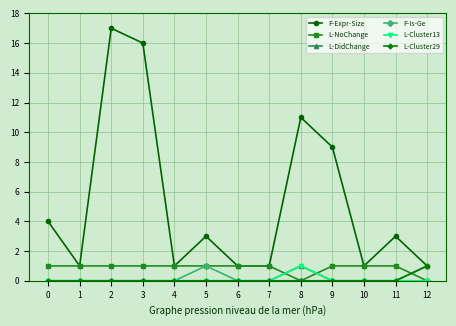

What are all the series names shown in the legend?

F-Expr-Size, L-NoChange, L-DidChange, F-Is-Ge, L-Cluster13, L-Cluster29